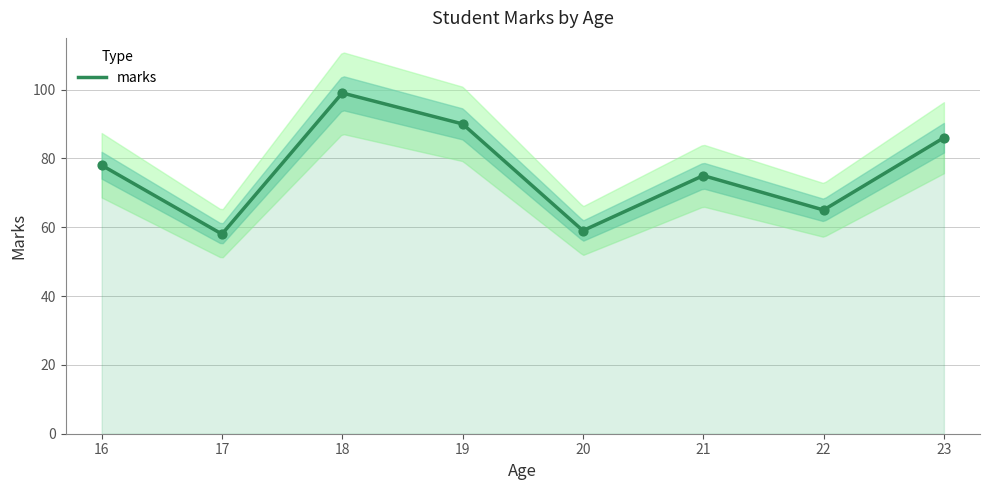

What is the minimum value for marks?

58.3